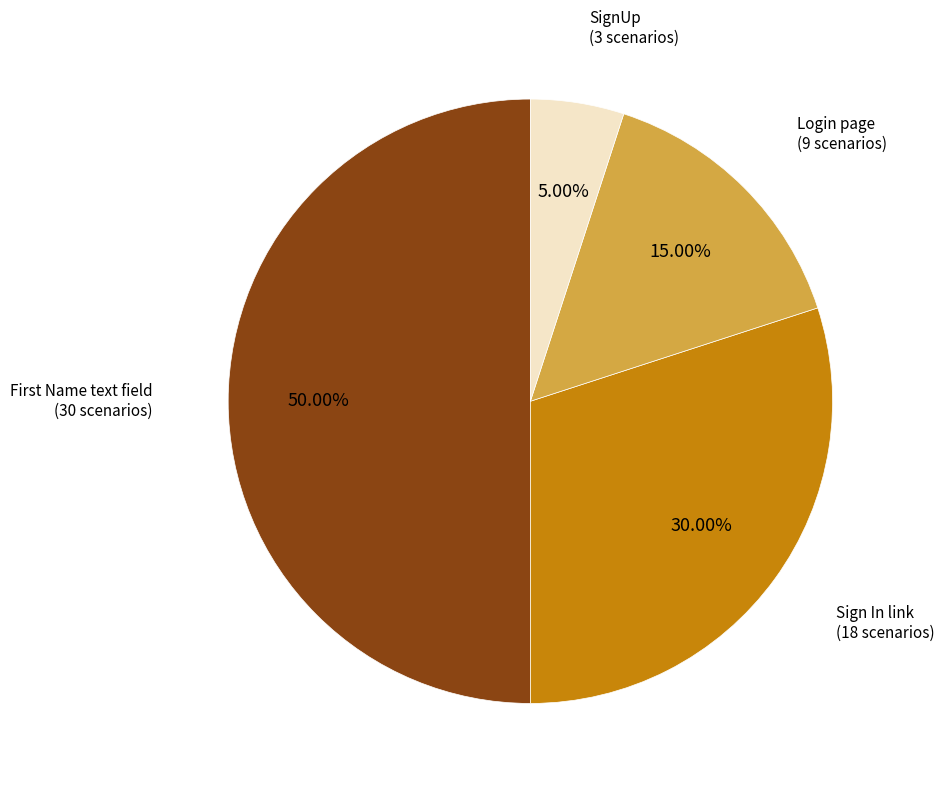

What percentage is the Login page slice, to the nearest percent?

15%